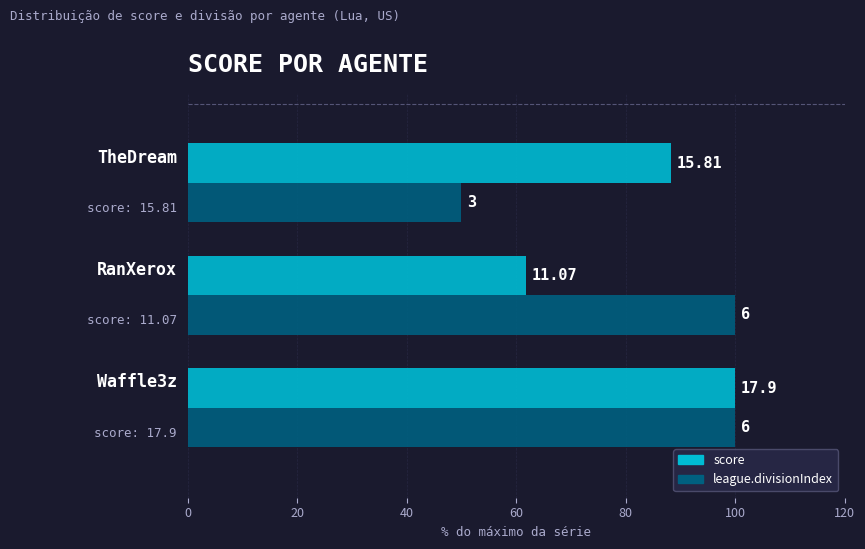

Reading right to left, extract all data points from this chart.

score: 88.3	61.8	100.0
league.divisionIndex: 50.0	100.0	100.0